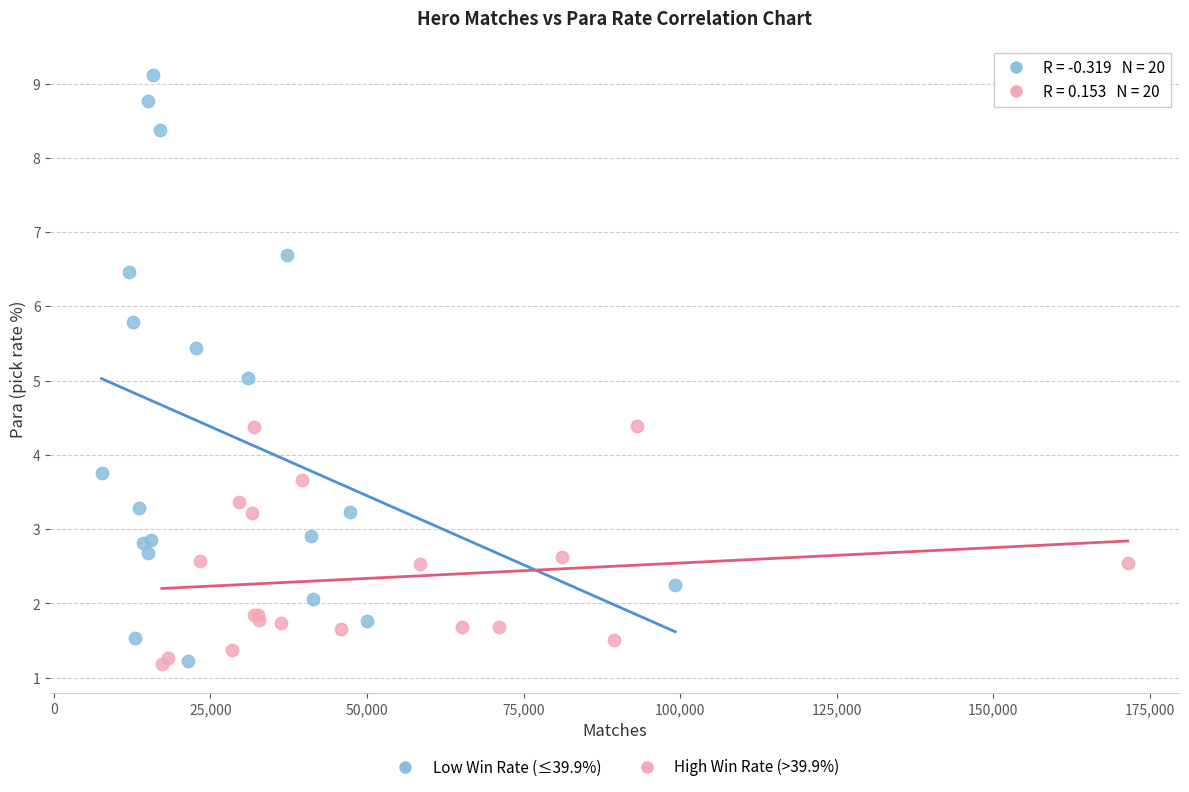

What are all the series names shown in the legend?

Low Win Rate (≤39.9%), High Win Rate (>39.9%)